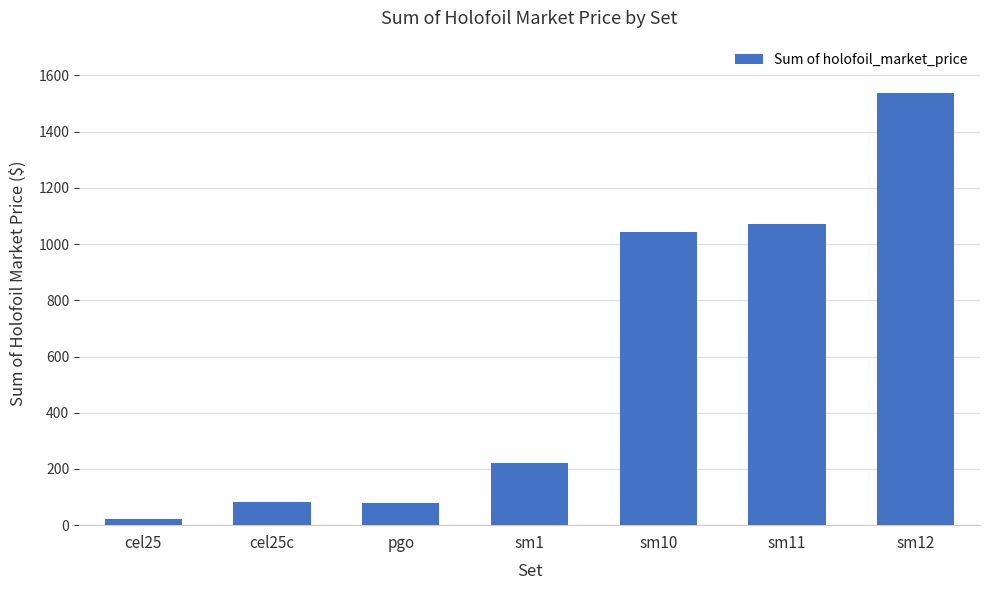

What is the average value?

579.4